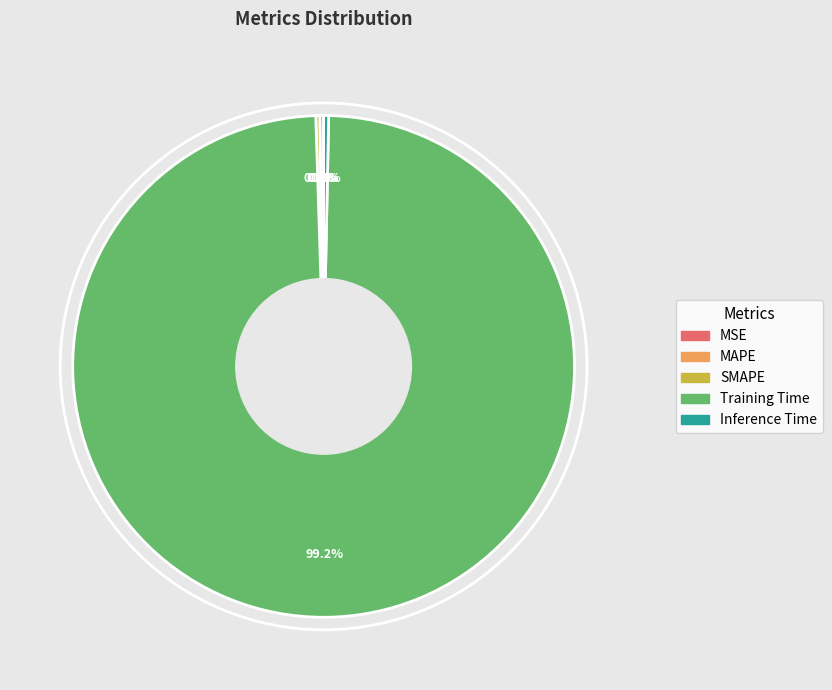

Is there any slice that represents more than half of the pie?

Yes